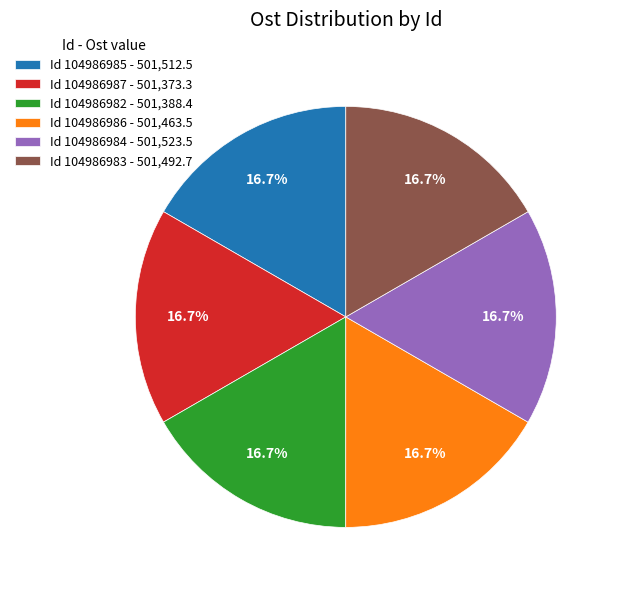

What is the ratio of the value at Id 104986985 - 501,512.5 to the value at Id 104986986 - 501,463.5?

1.0